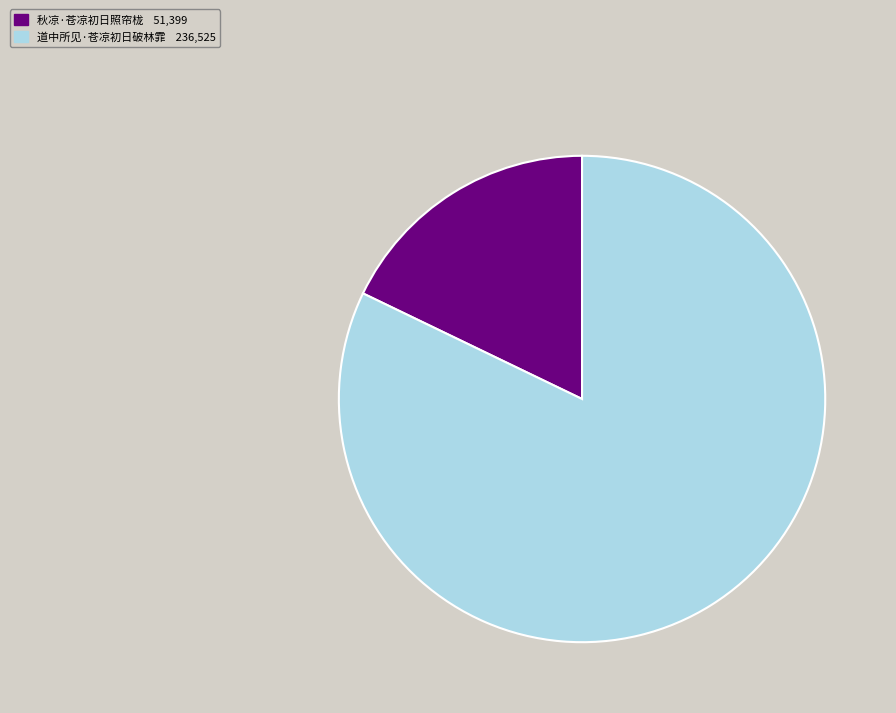

How many segments does this pie chart have?

2